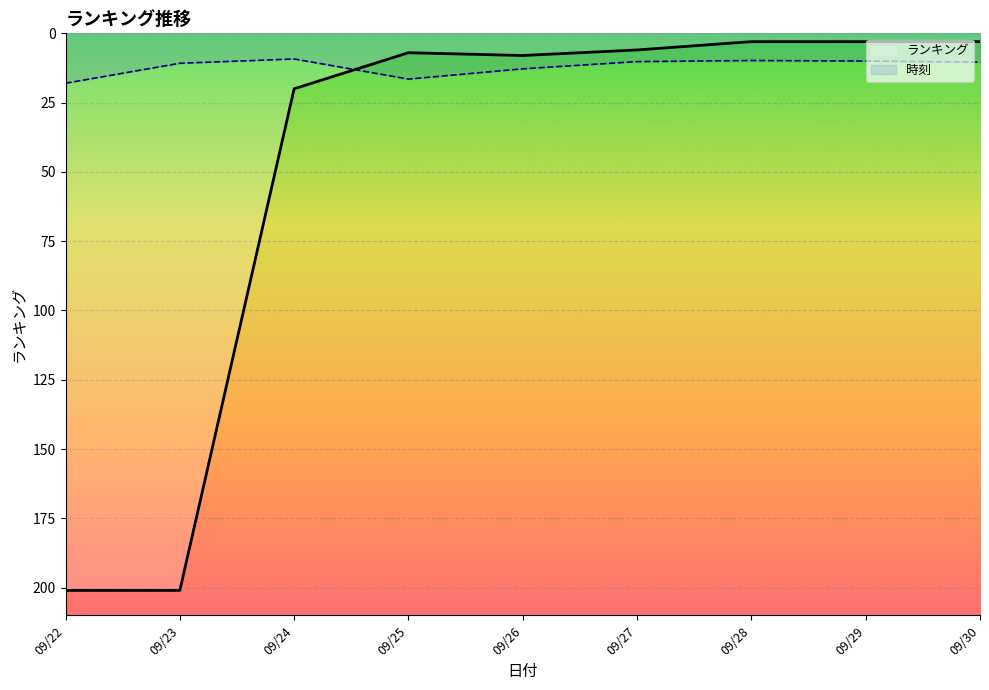

Does the chart display data point markers on the line(s)?

No